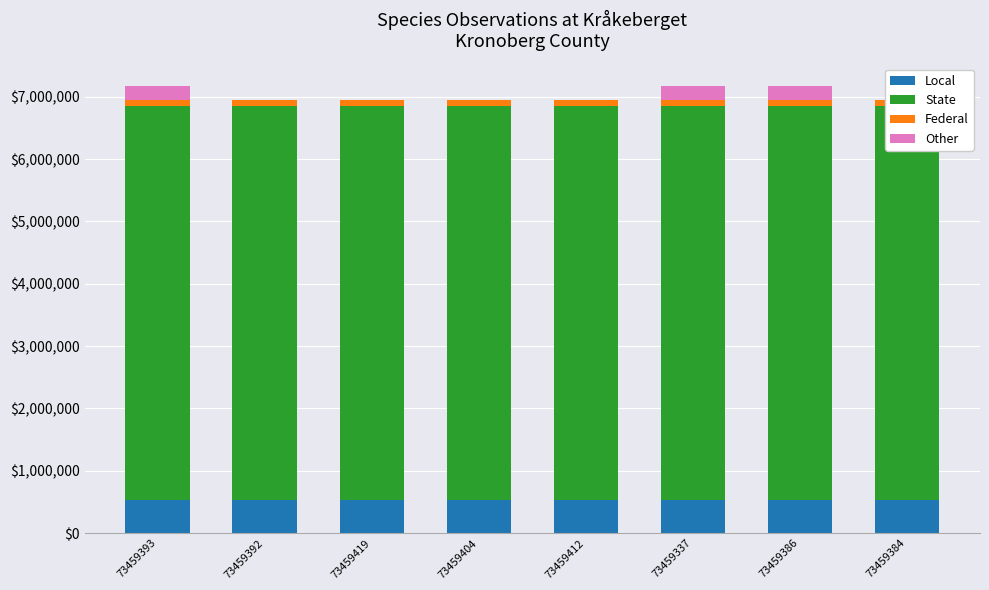

What is the sum of all Local values?

4264.2